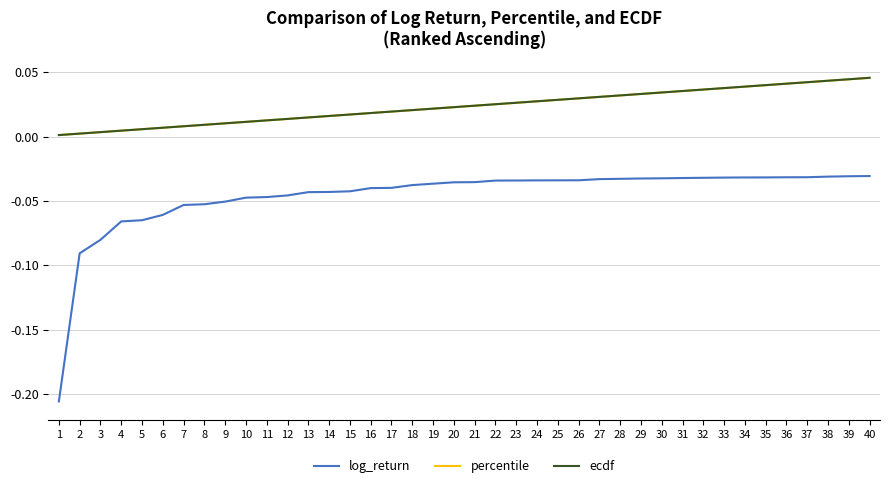

Which series has the widest spread of values?

log_return